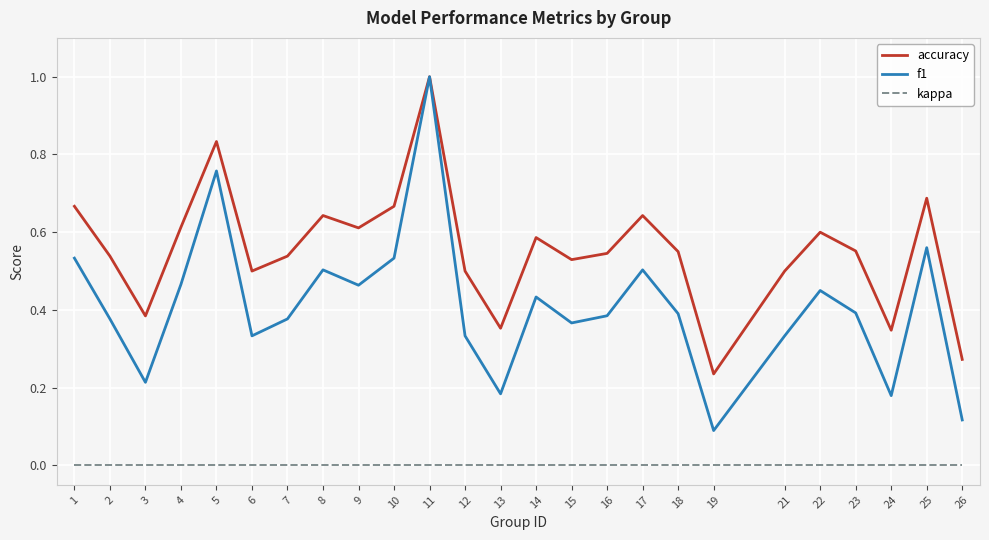

True or false: accuracy has a value of 0.3 at 21.

False